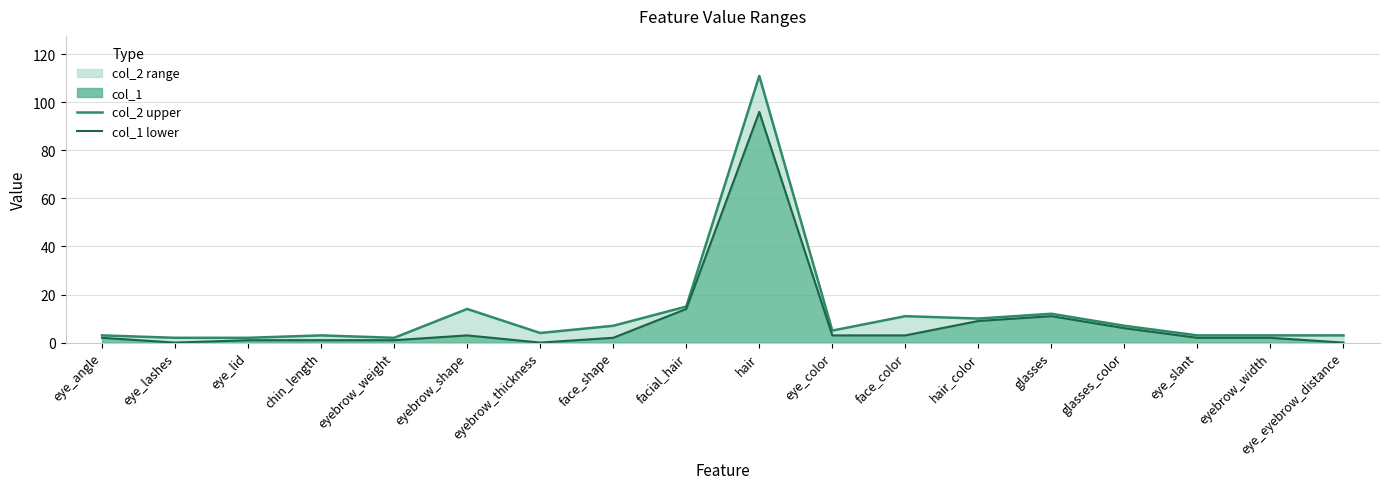

Which series has the largest total across all categories?

col_2 upper